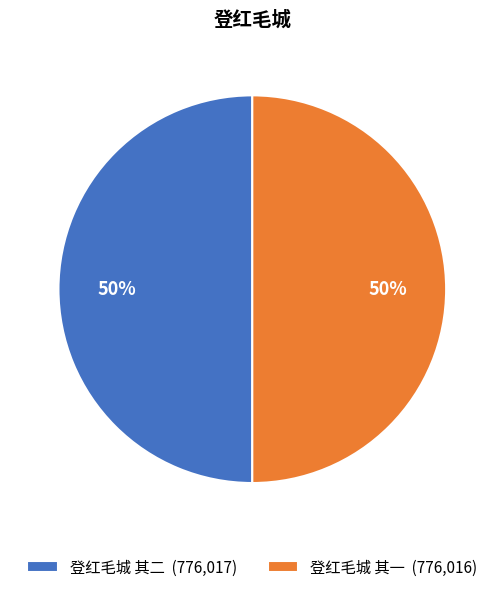

Do 登红毛城 其一 (776,016) and 登红毛城 其二 (776,017) together represent more than half of the pie?

Yes